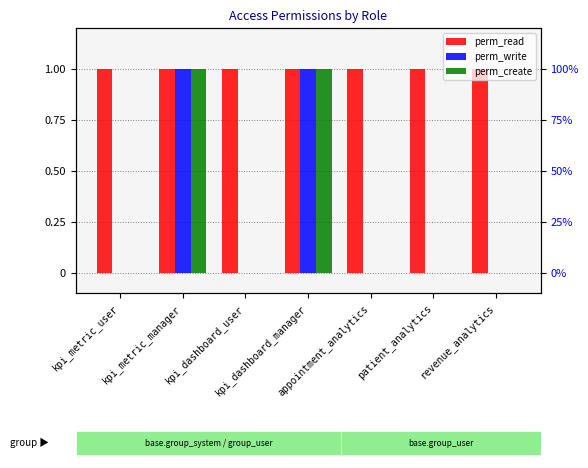

What is the total value across all series at appointment_analytics?

1